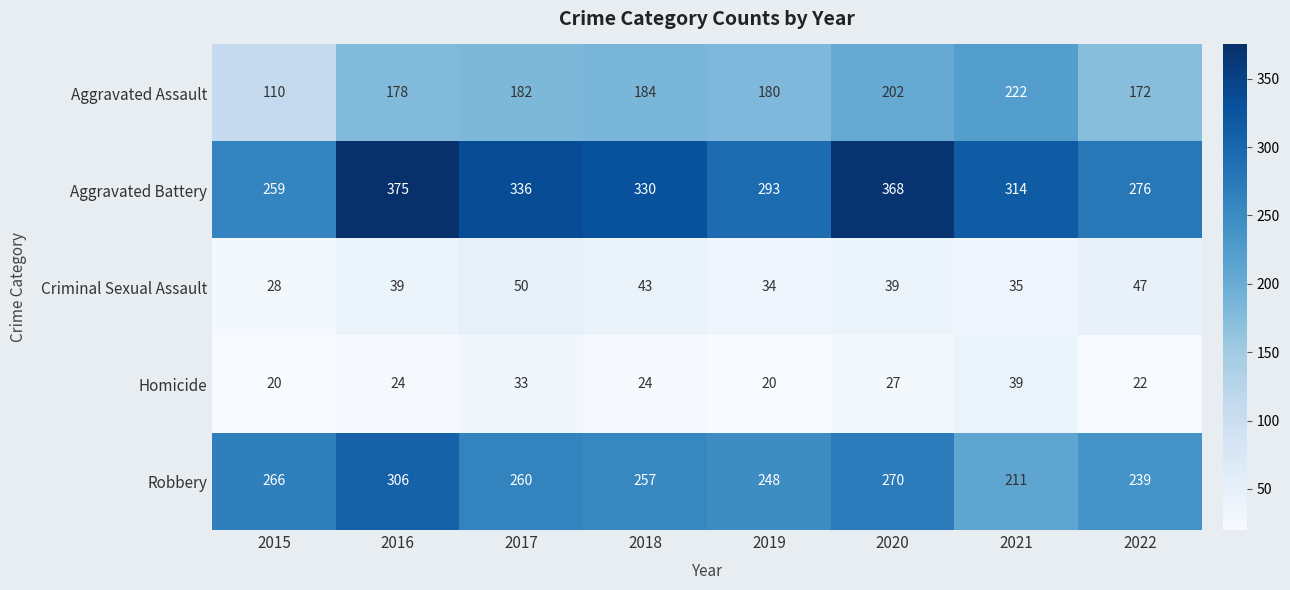

How many Homicide values are between 22 and 33?

5